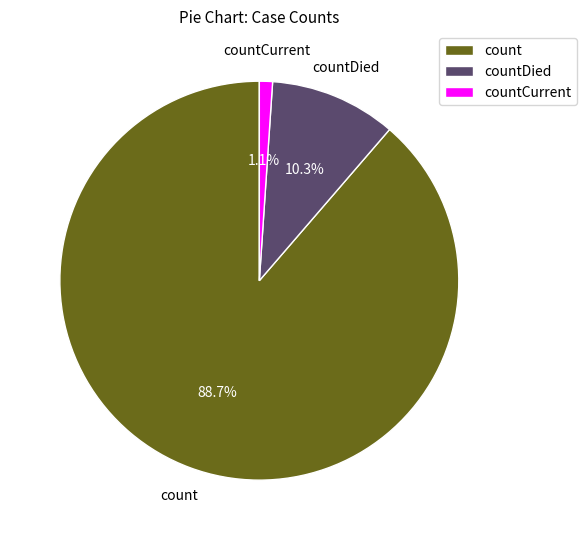

Which has a higher value, countDied or count?

count